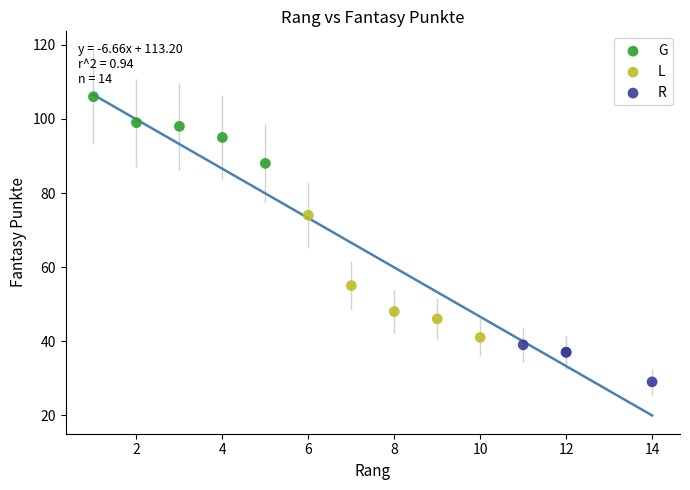

What are all the series names shown in the legend?

G, L, R